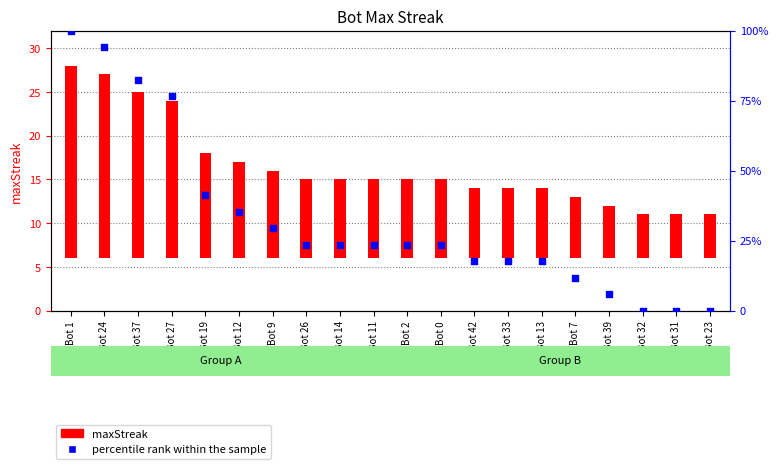

Which series has the widest spread of Y values?

percentile rank within the sample